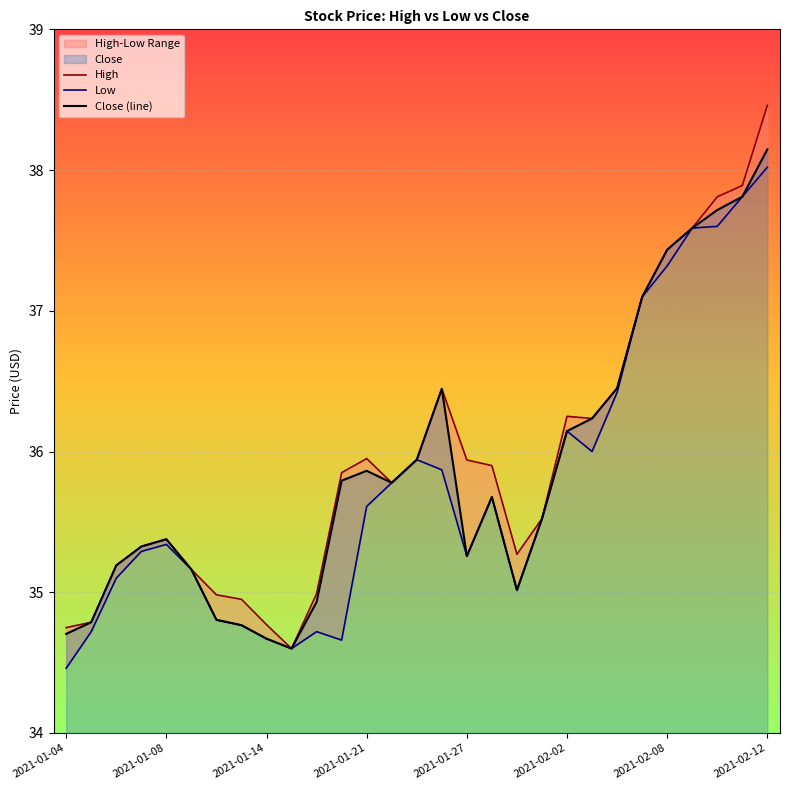

True or false: Low and Close (line) intersect in this chart.

False